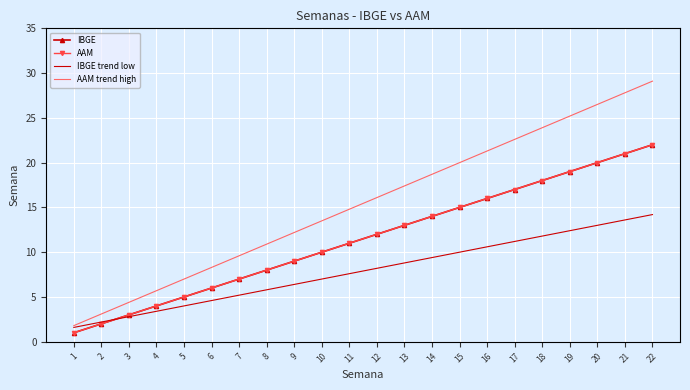

At which category is the sum across all series the highest?

22